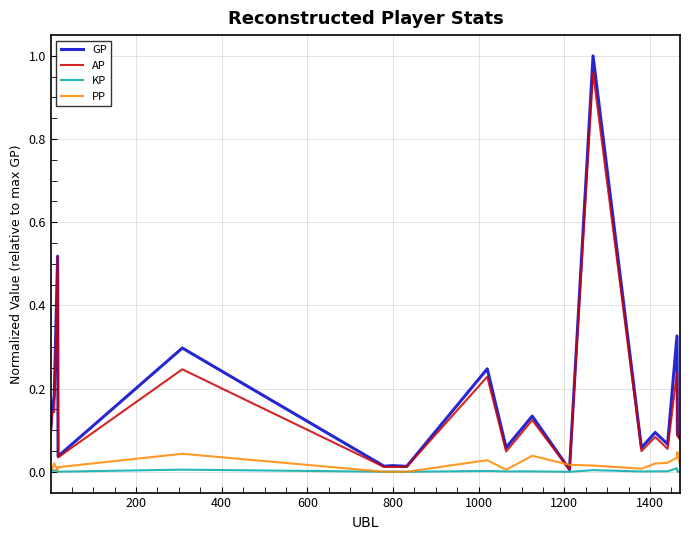

How many series are shown in this chart?

4